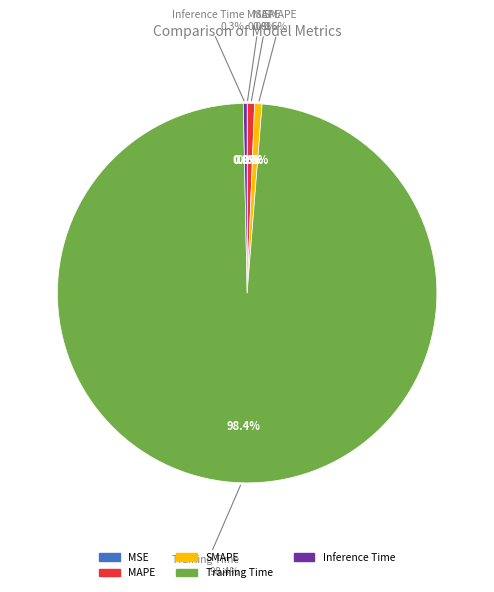

To the nearest percent, what portion does MAPE represent?

1%